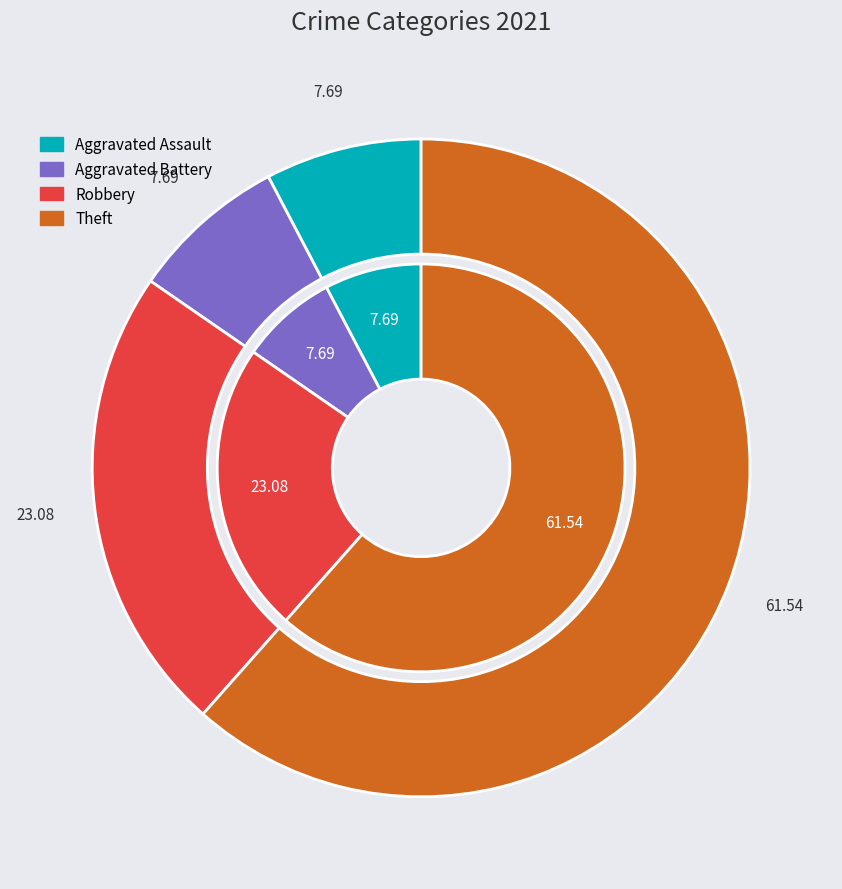

Which category accounts for the majority?

Theft